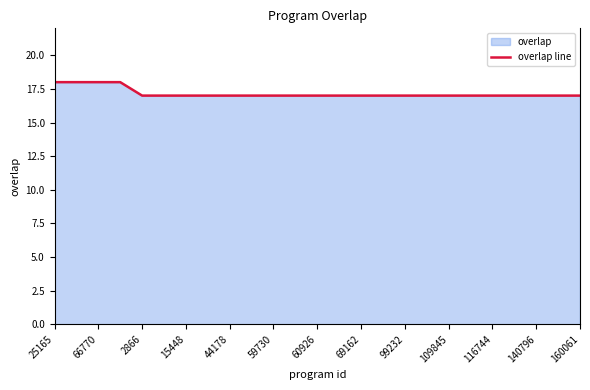

Reading right to left, list all the values displayed in this chart.

17	17	17	17	17	17	17	17	17	17	17	17	17	17	17	17	17	17	17	17	17	18	18	18	18